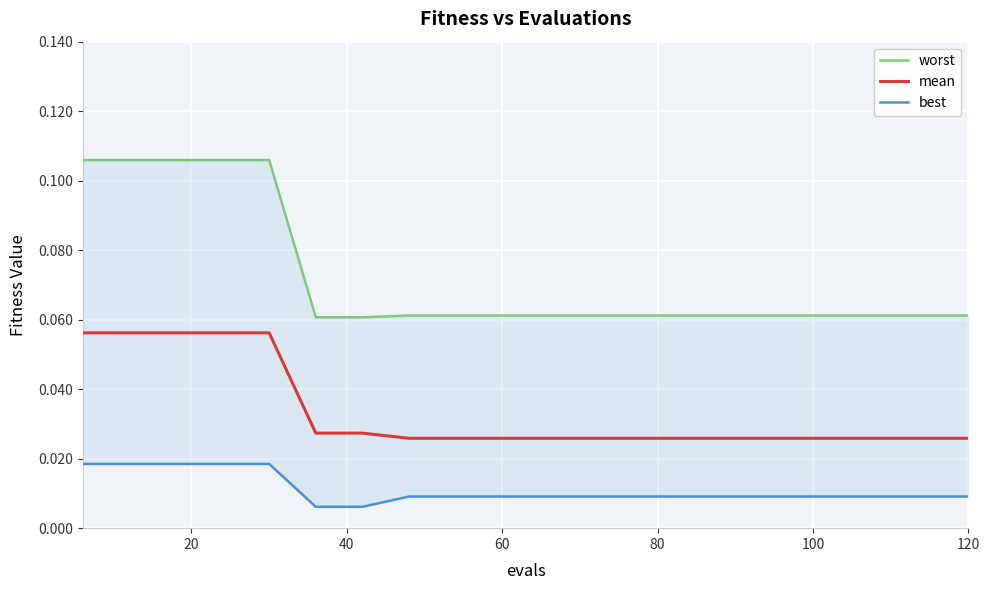

Count the mean values in the range 0 to 1.

20